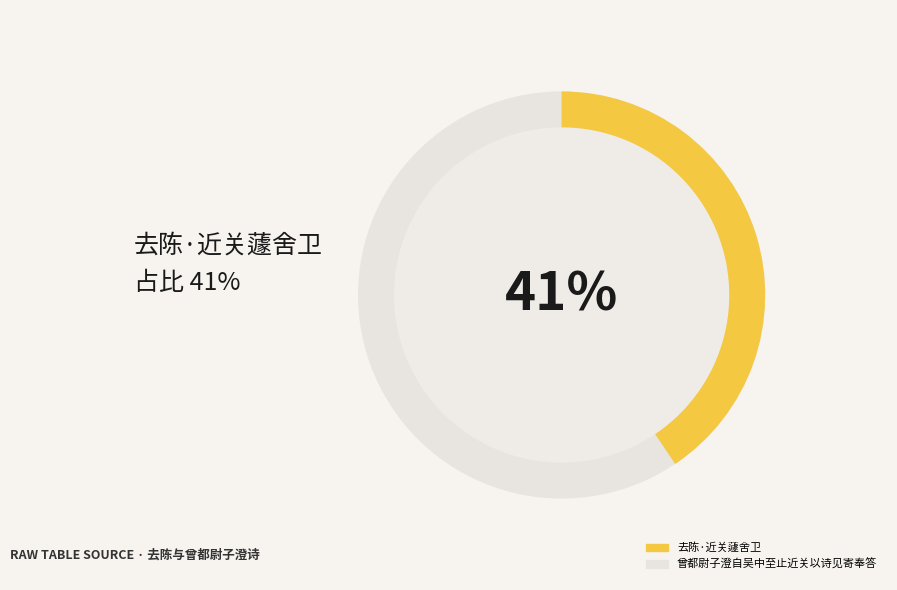

How many segments does this pie chart have?

2